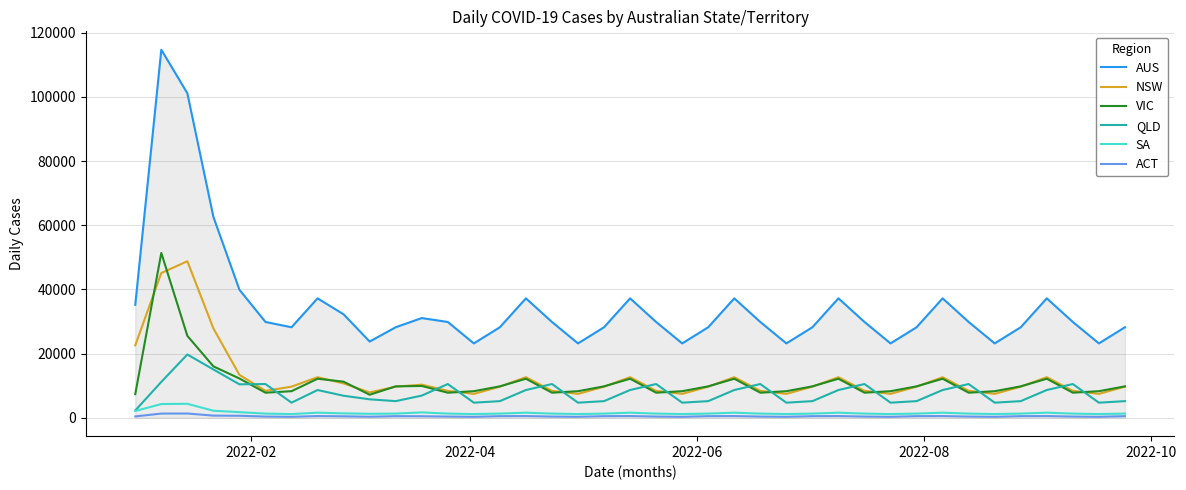

True or false: NSW has more than 0 interior local peaks.

True